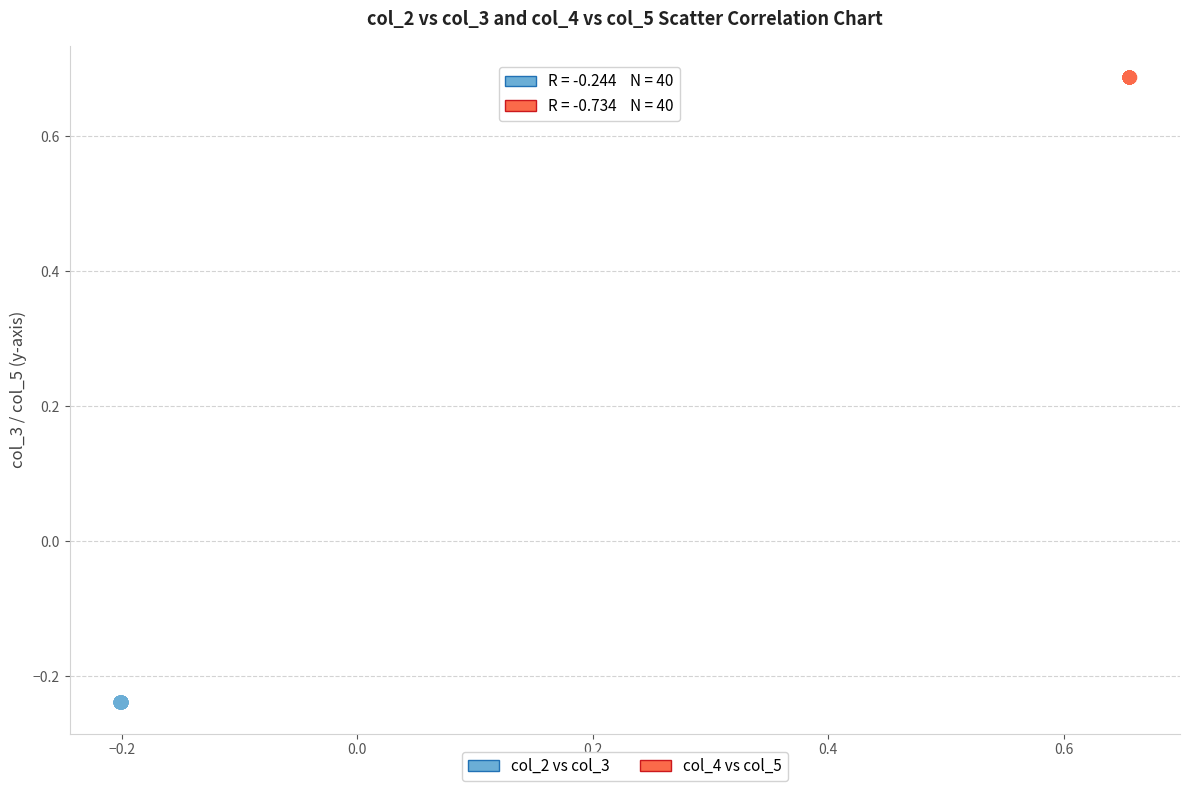

Which series contains the lowest Y value?

col_2 vs col_3